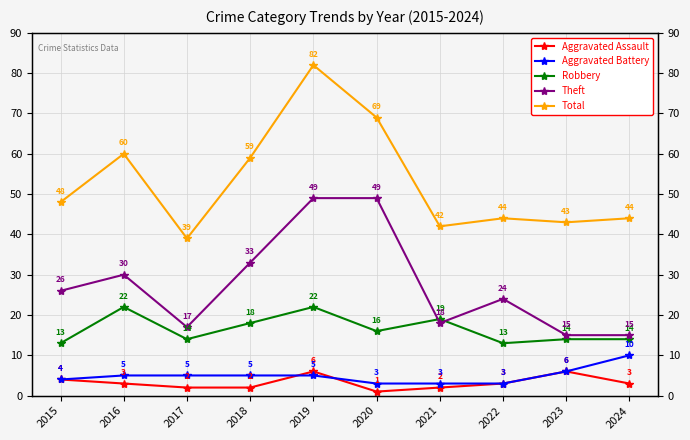

What is the value of the Total point at the 9th from the left?

43